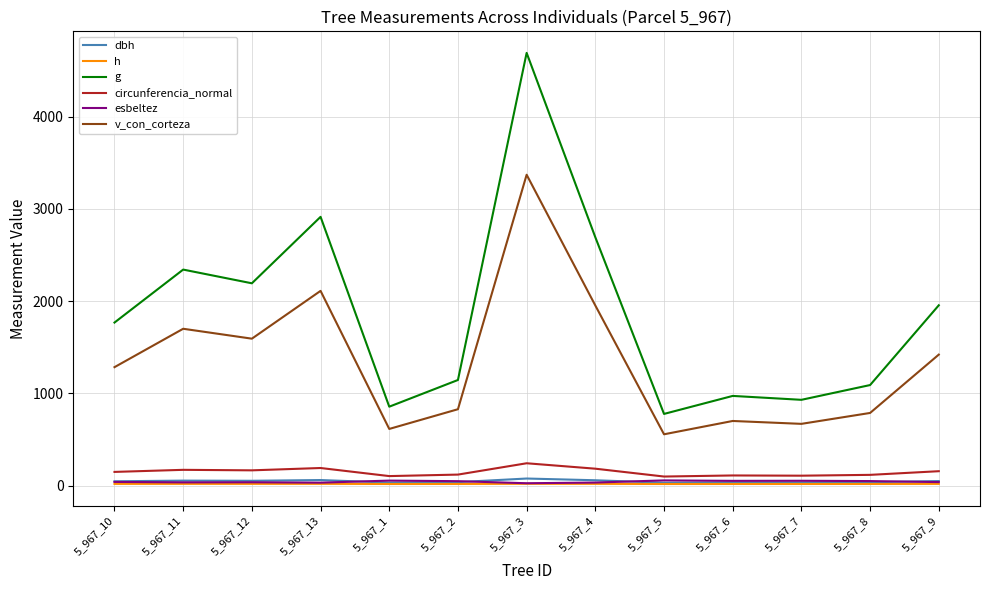

At which category is the sum across all series the highest?

5_967_3